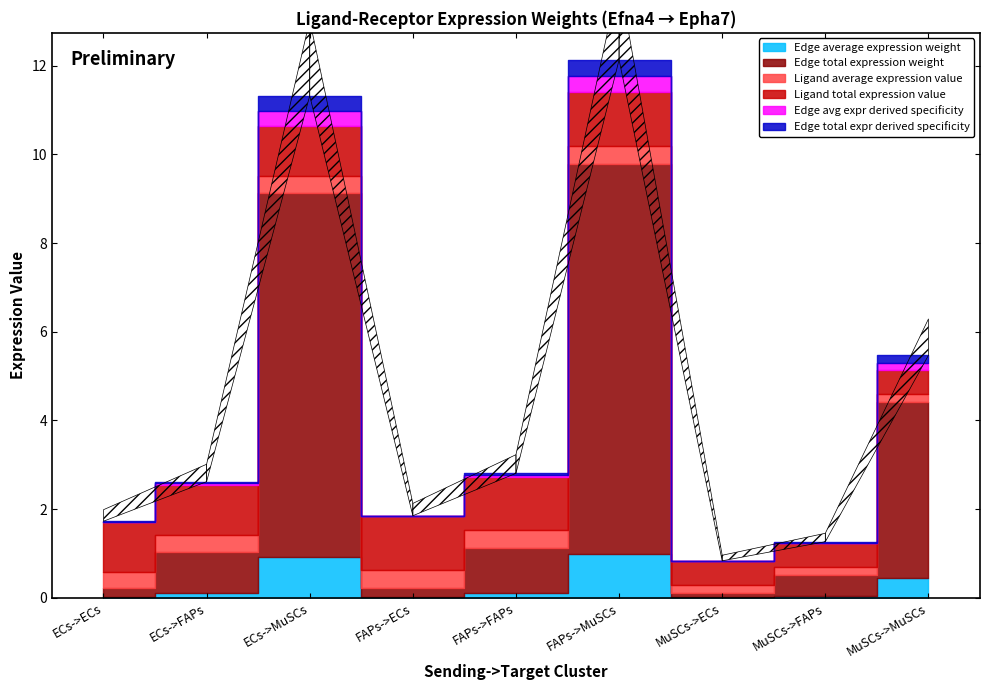

At how many categories does at least one series exceed 8?

2